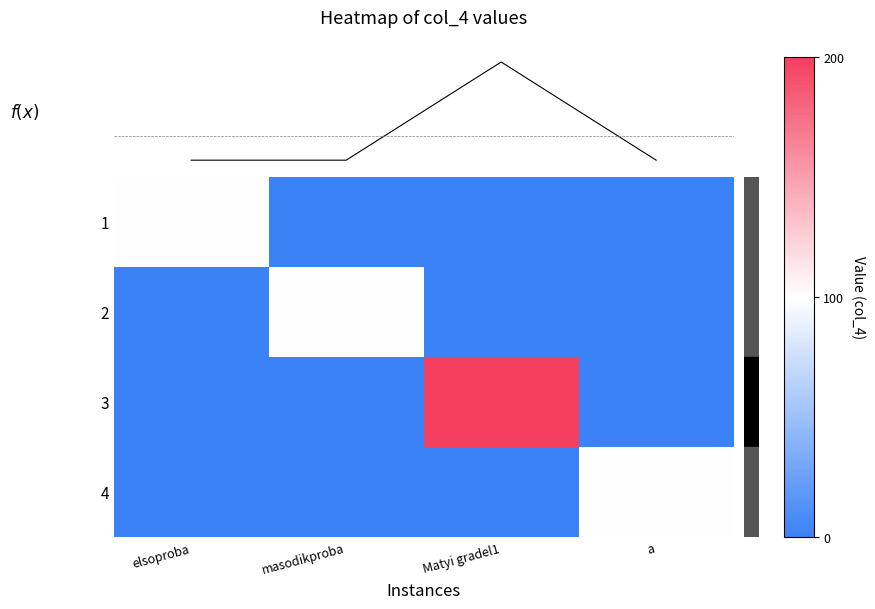

Which label corresponds to the largest value in the chart?

Matyi gradel1